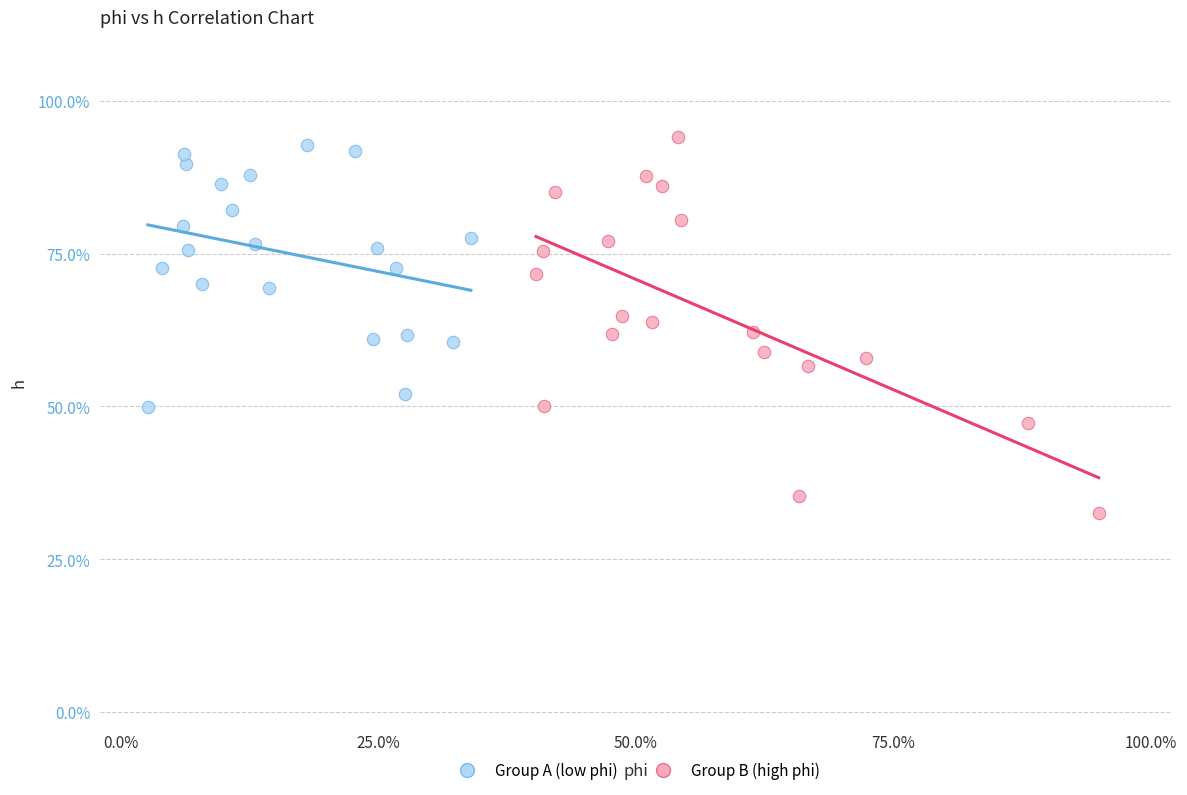

What are all the series names shown in the legend?

Group A (low phi), Group B (high phi)